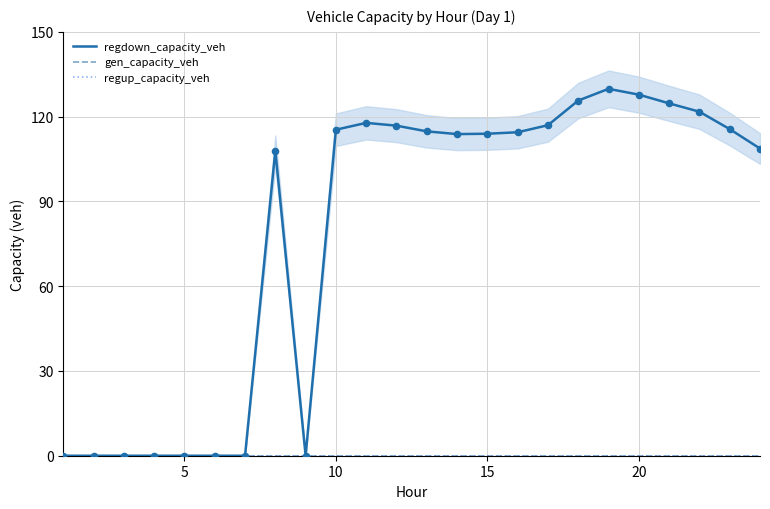

At how many categories does at least one series exceed 43?

16